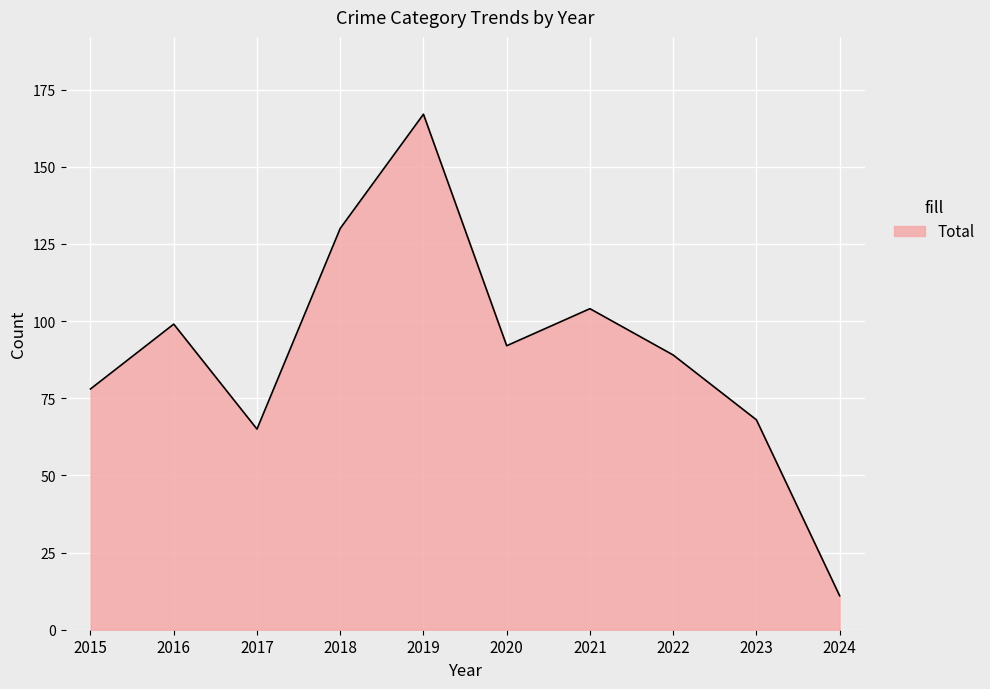

The chart shows a value of 65 at 2017. True or false?

True